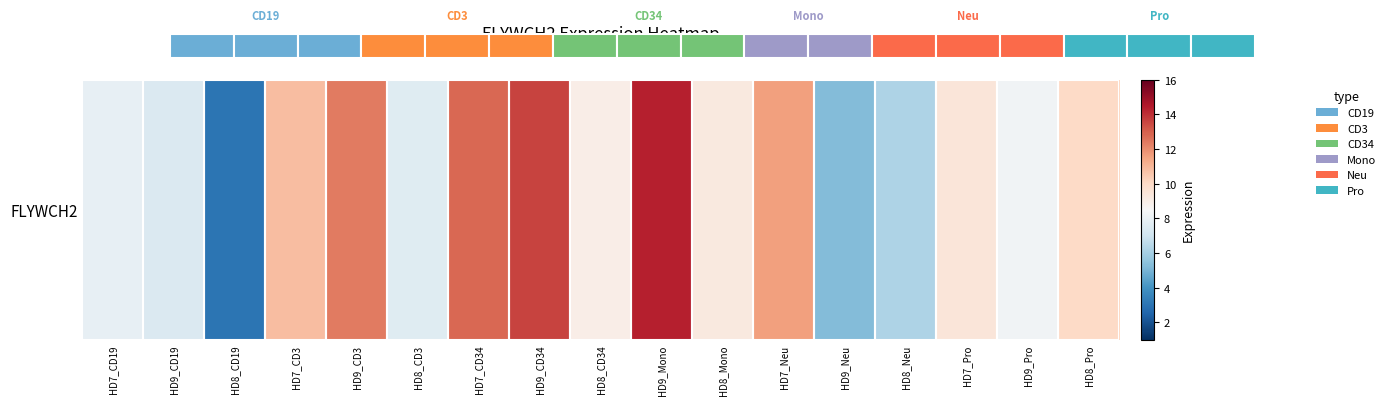

Which label corresponds to the largest value in the chart?

HD9_Mono